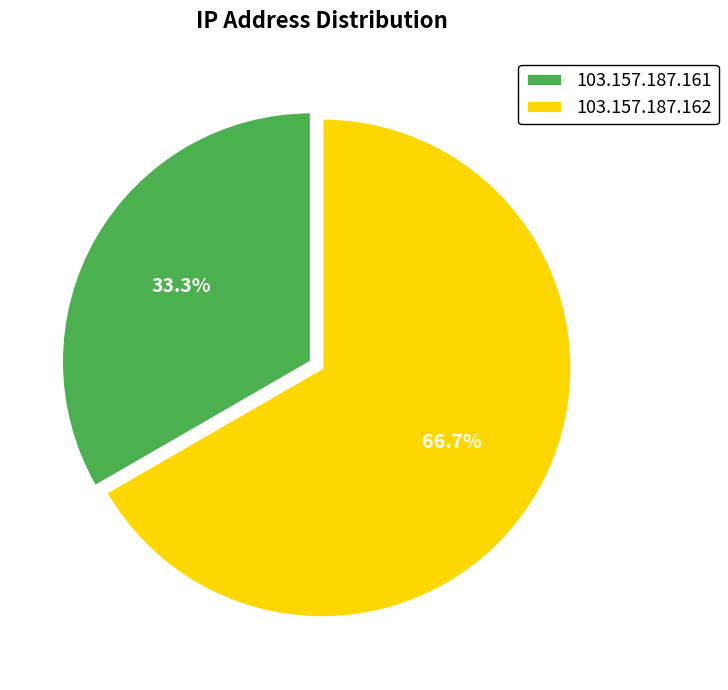

Rank the categories by value from highest to lowest.

103.157.187.162, 103.157.187.161